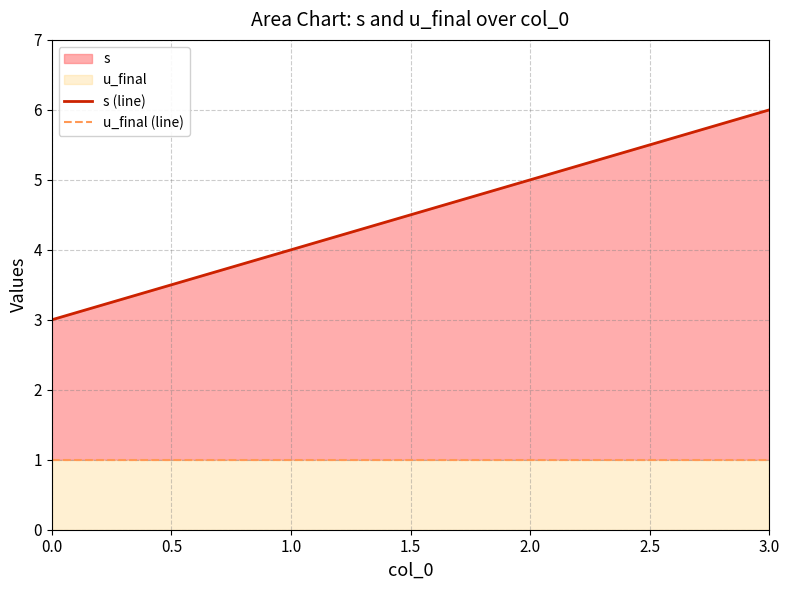

How many distinct data groups are displayed?

2